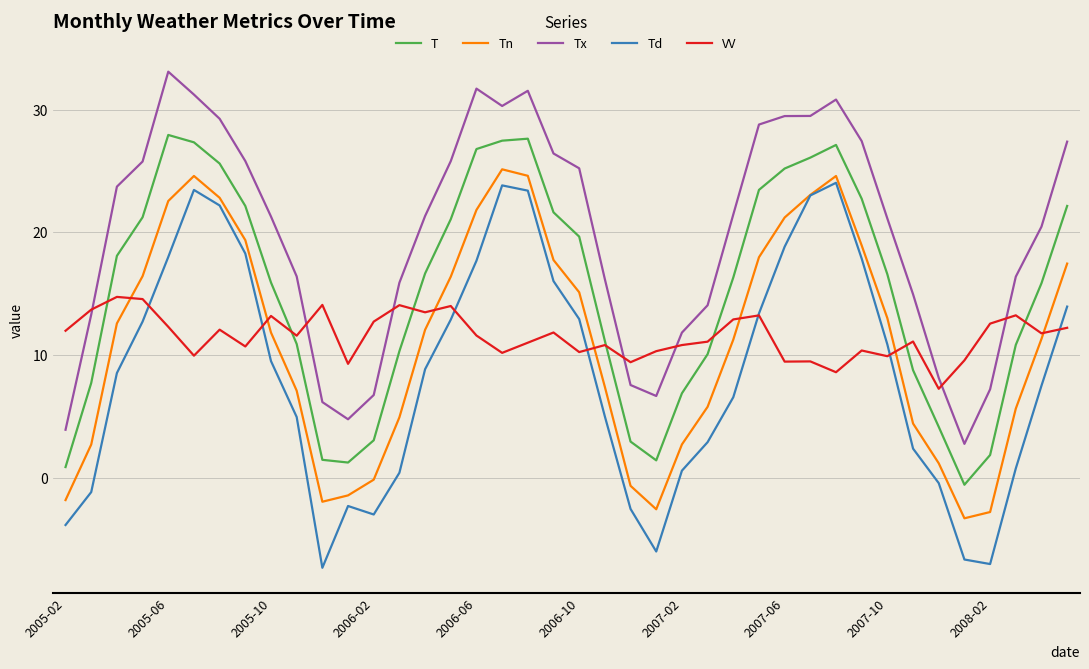

At how many categories does at least one series exceed 9?

39